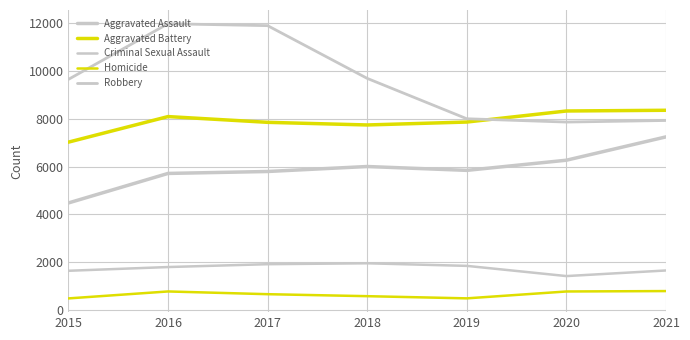

How many lines are shown in the chart?

5